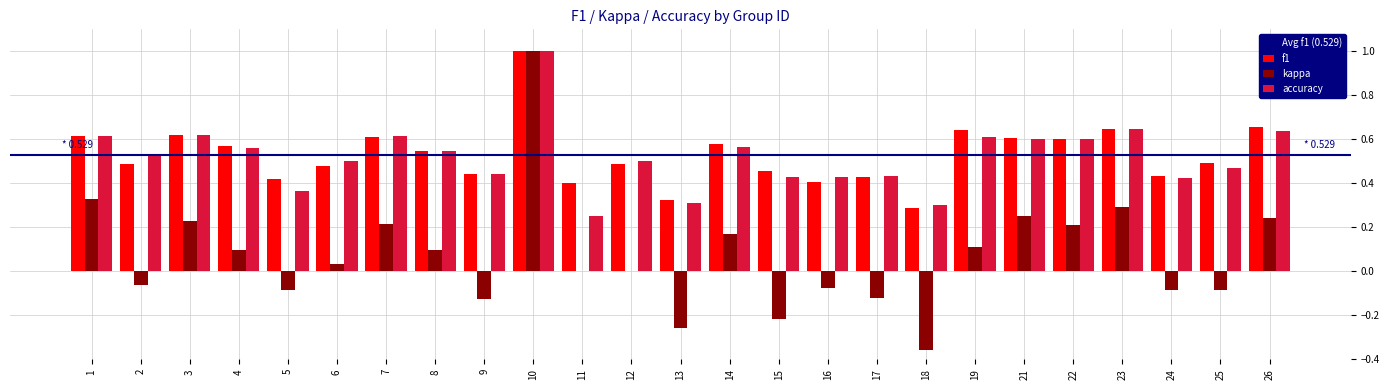

Which series has the widest spread of values?

kappa